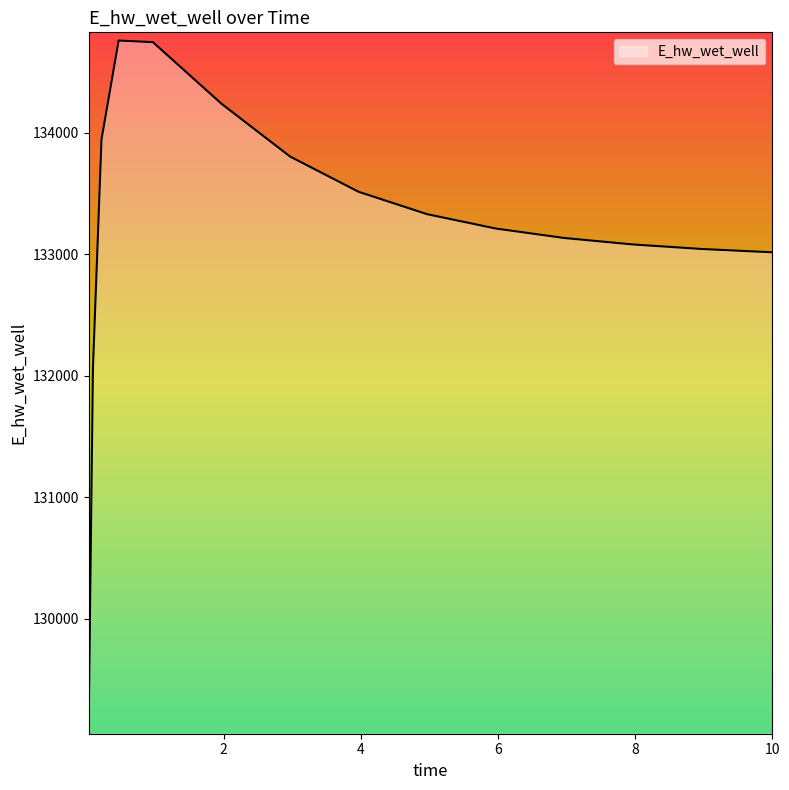

What is the minimum value shown in the chart?

129118.5